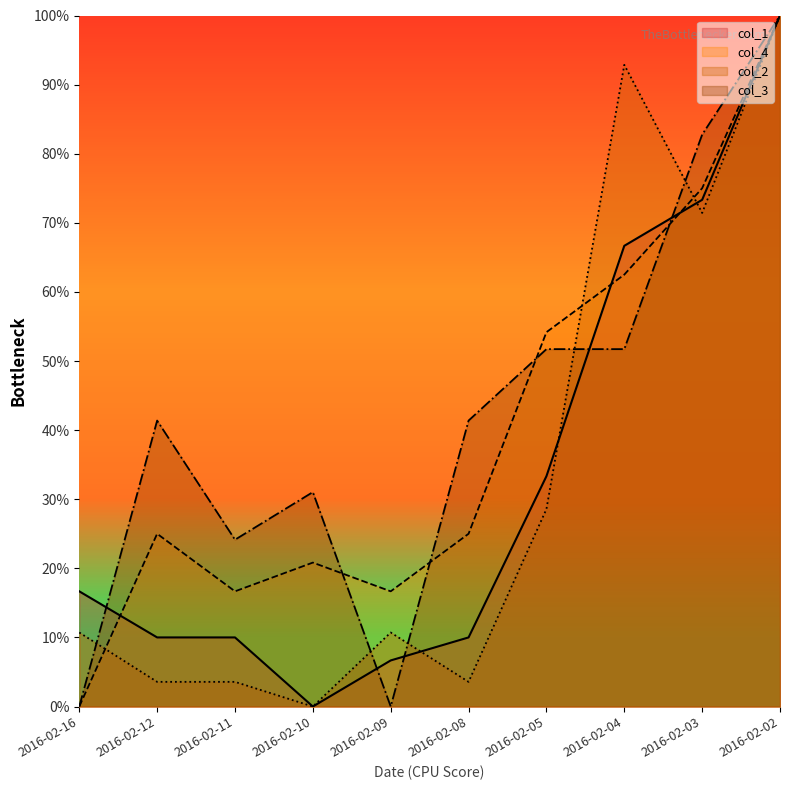

Reading left to right, what are all the values shown in this chart?

col_1: 2016-02-16=16.7	2016-02-12=10.0	2016-02-11=10.0	2016-02-10=0.0	2016-02-09=6.7	2016-02-08=10.0	2016-02-05=33.3	2016-02-04=66.7	2016-02-03=73.3	2016-02-02=100.0
col_4: 2016-02-16=0.0	2016-02-12=25.0	2016-02-11=16.7	2016-02-10=20.8	2016-02-09=16.7	2016-02-08=25.0	2016-02-05=54.2	2016-02-04=62.5	2016-02-03=75.0	2016-02-02=100.0
col_2: 2016-02-16=10.7	2016-02-12=3.6	2016-02-11=3.6	2016-02-10=0.0	2016-02-09=10.7	2016-02-08=3.6	2016-02-05=28.6	2016-02-04=92.9	2016-02-03=71.4	2016-02-02=100.0
col_3: 2016-02-16=0.0	2016-02-12=41.4	2016-02-11=24.1	2016-02-10=31.0	2016-02-09=0.0	2016-02-08=41.4	2016-02-05=51.7	2016-02-04=51.7	2016-02-03=82.8	2016-02-02=100.0